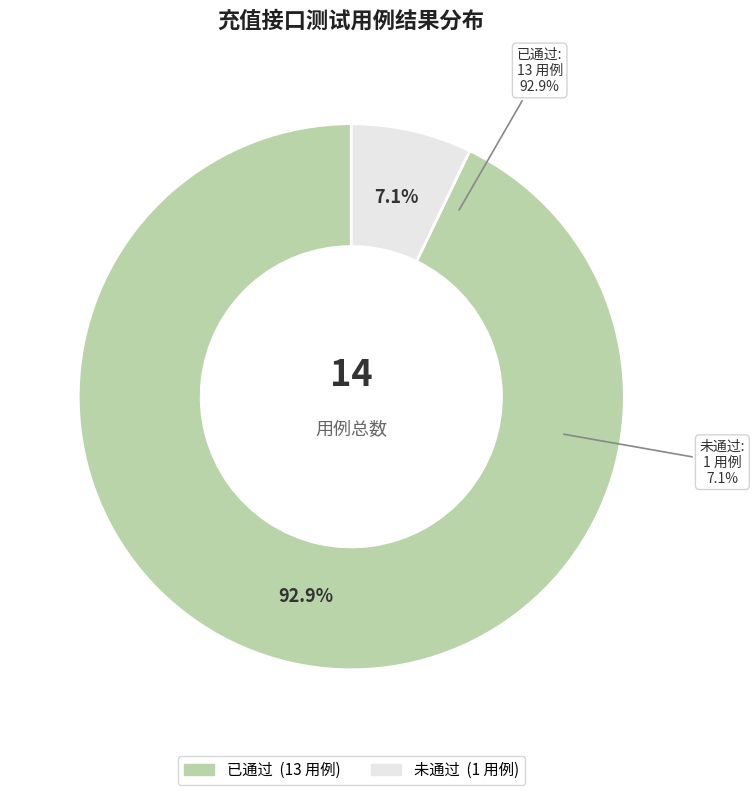

To the nearest percent, what is the difference between the largest and smallest slice percentages?

86%